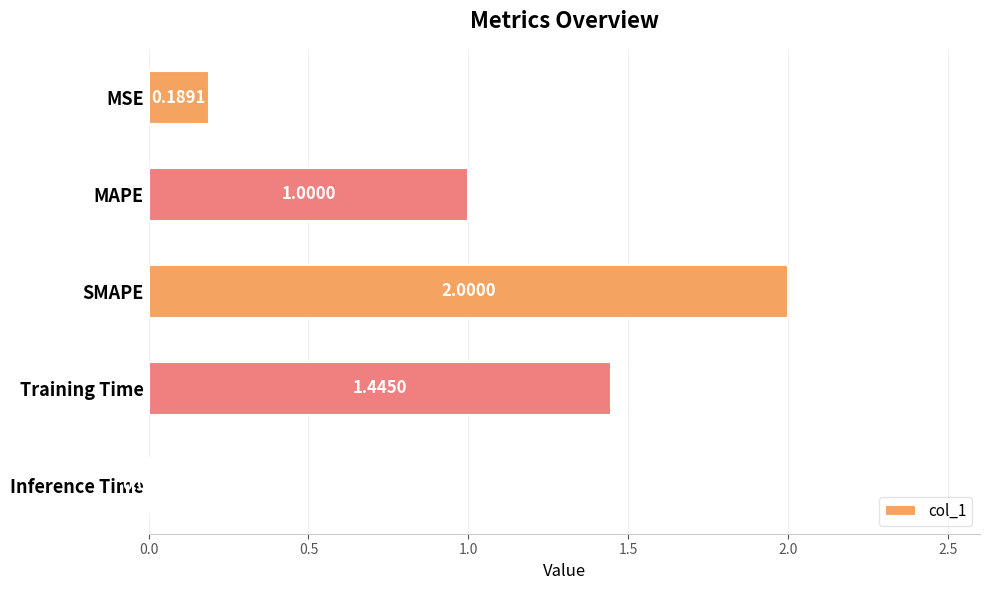

What is the sum of all values?

4.6